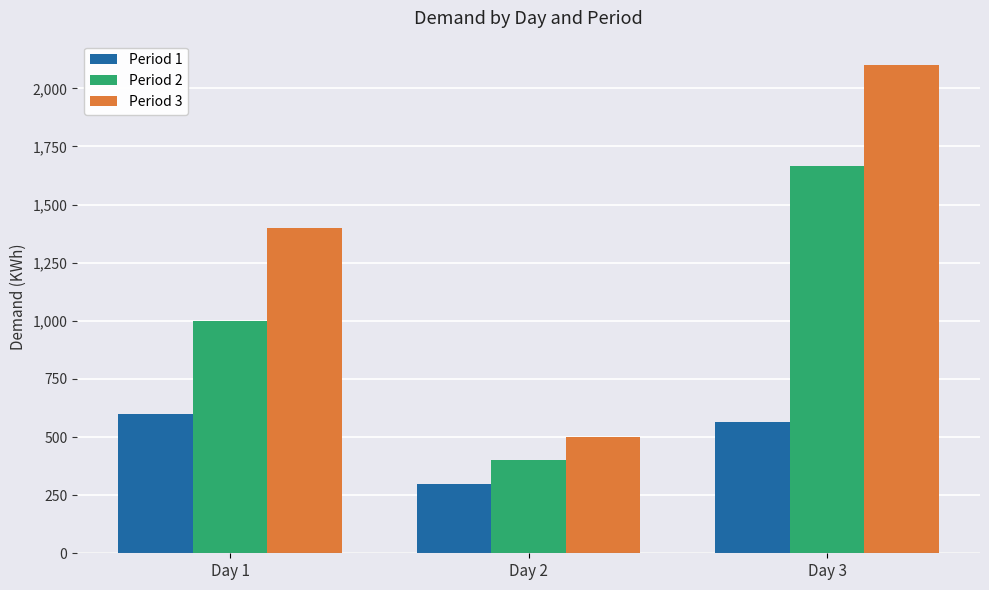

How many data points in Period 1 are less than 566?

1